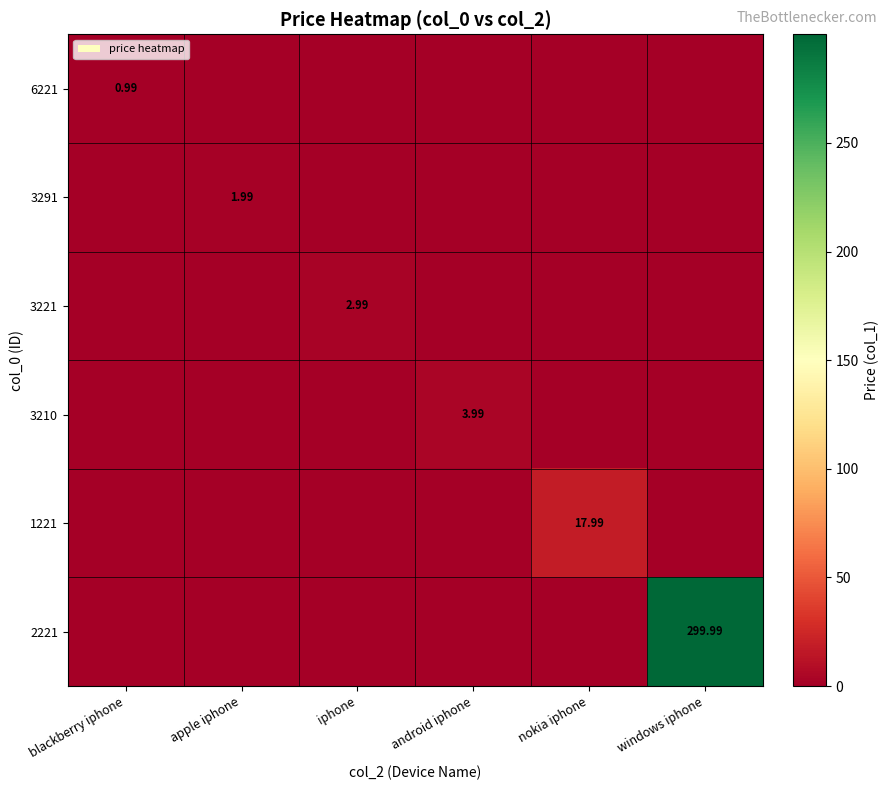

Is it true that 2221 equals 0.0 at blackberry iphone?

True